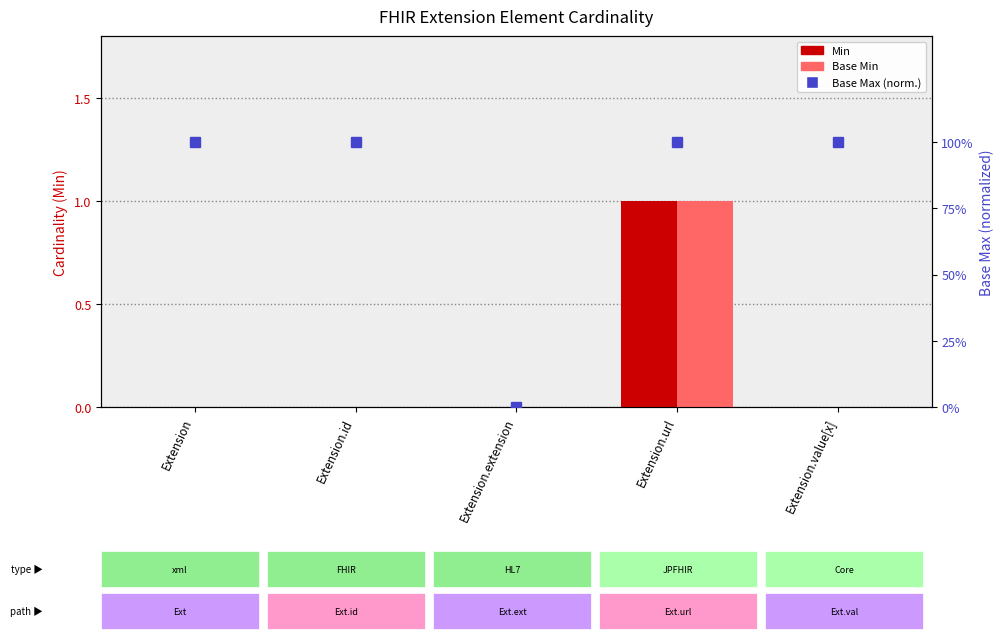

Rank the categories by Min value from highest to lowest.

Extension.url, Extension, Extension.id, Extension.extension, Extension.value[x]